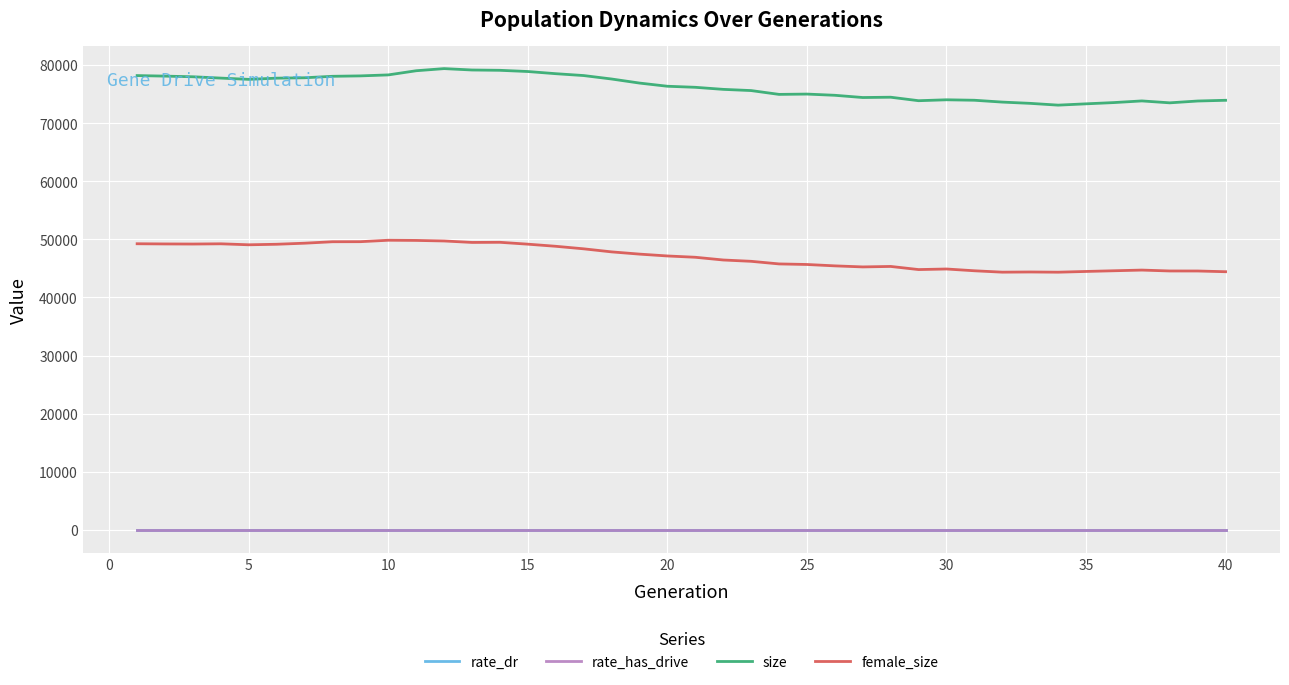

True or false: female_size and size cross at least once.

False